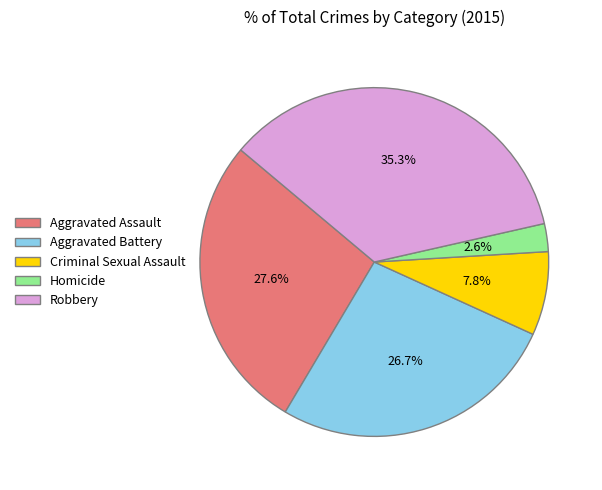

Rank the categories by value from lowest to highest.

Homicide, Criminal Sexual Assault, Aggravated Battery, Aggravated Assault, Robbery